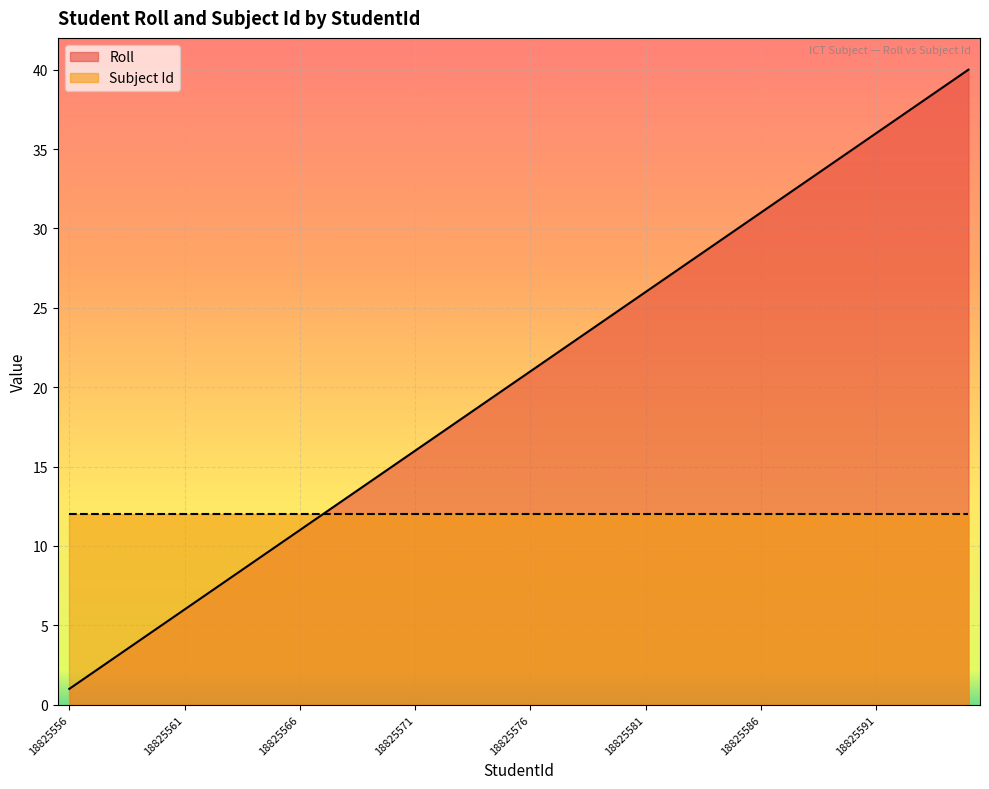

What is the average value?

20